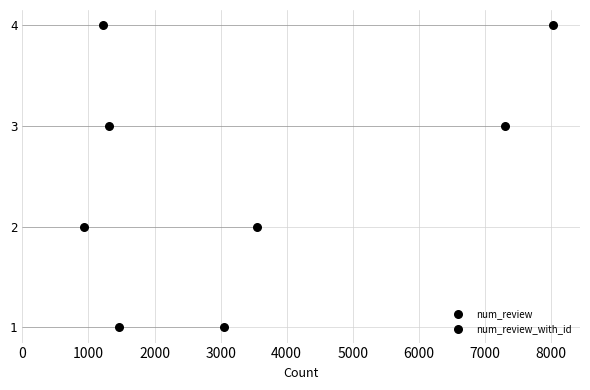

What is the total value across all series at 3000?

6